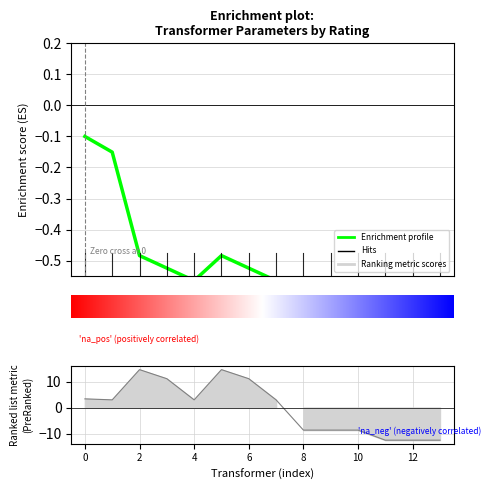

What value does the data have at 10?

-0.7